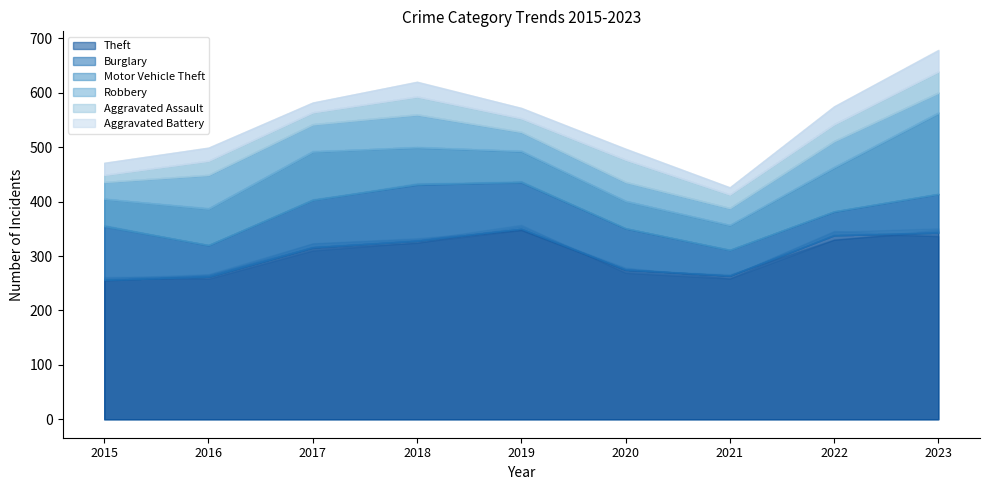

What is the value of the Robbery point at the 6th from the left?

35